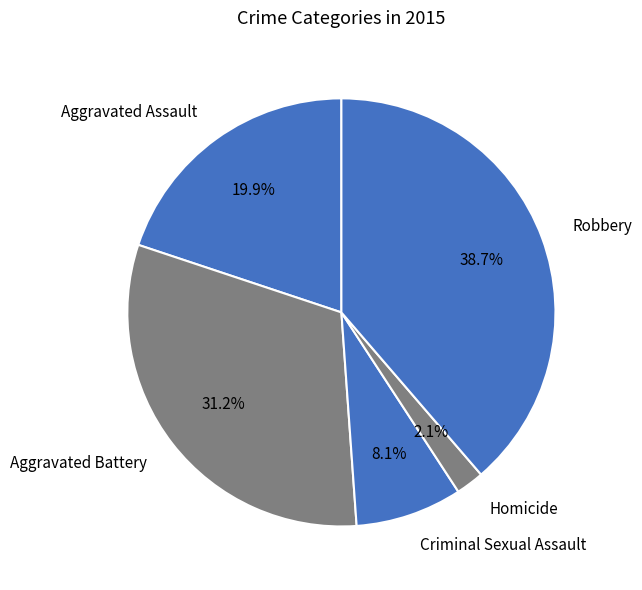

How many segments does this pie chart have?

5